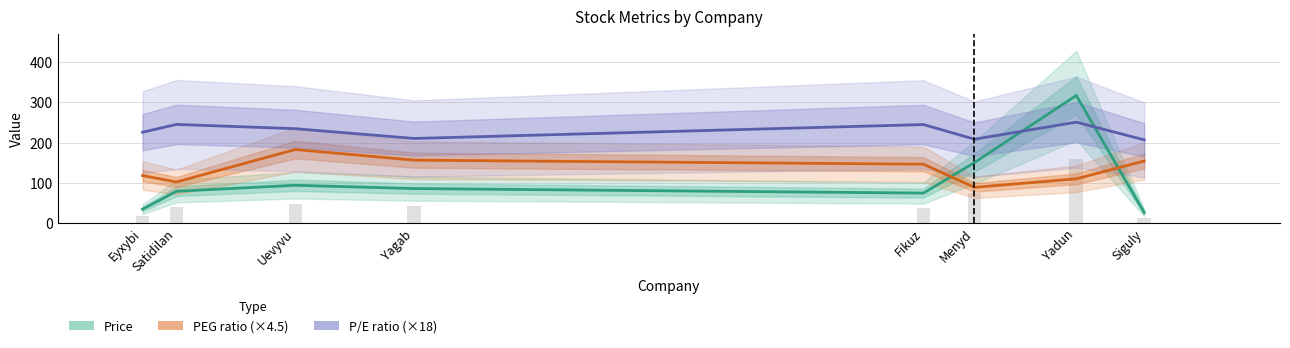

Reading left to right, transcribe all the data shown in this chart.

Price: Eyxybi=34.7	Satidilan=79.2	Uevyvu=94.1	Yagab=86.0	Fikuz=74.7	Menyd=150.5	Yadun=317.3	Siguly=26.2
PEG ratio (×4.5): Eyxybi=118.2	Satidilan=102.4	Uevyvu=183.0	Yagab=156.5	Fikuz=146.5	Menyd=89.0	Yadun=110.2	Siguly=154.4
P/E ratio (×18): Eyxybi=225.9	Satidilan=245.3	Uevyvu=234.7	Yagab=210.4	Fikuz=245.0	Menyd=208.6	Yadun=250.9	Siguly=207.0
Price (bar): Eyxybi=17.4	Satidilan=39.6	Uevyvu=47.1	Yagab=43.0	Fikuz=37.3	Menyd=75.2	Yadun=158.6	Siguly=13.1